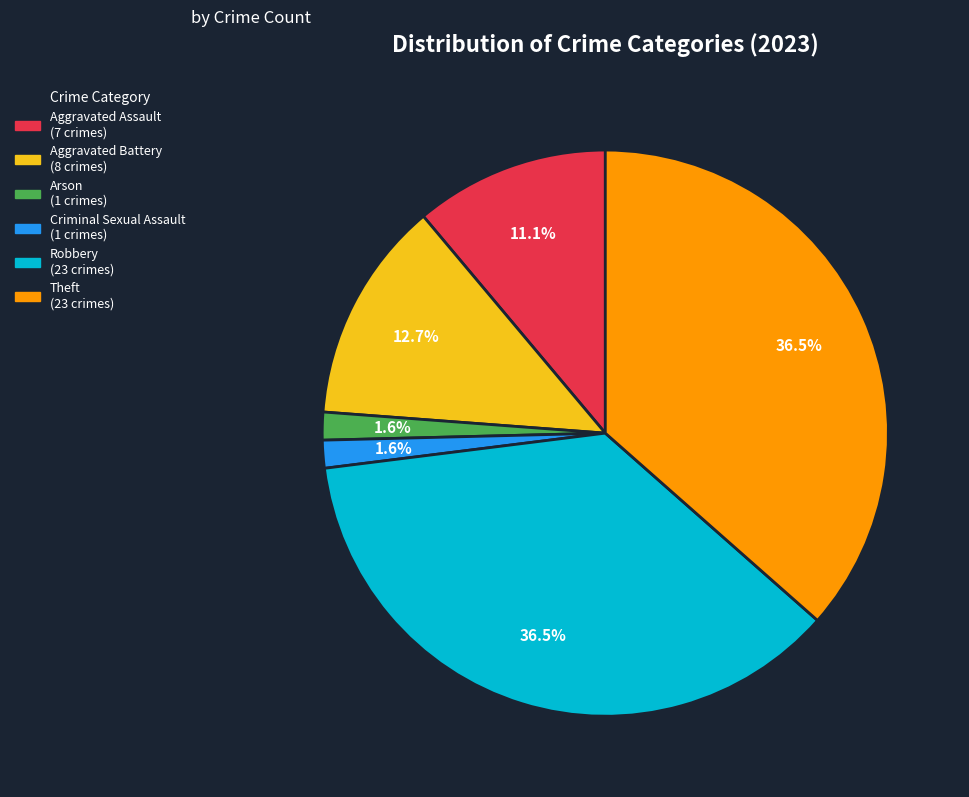

Does any single category account for the majority?

No